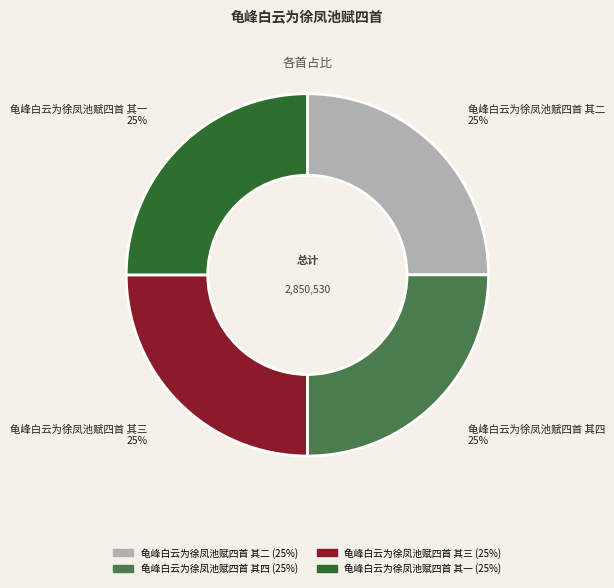

Is it true that 龟峰白云为徐凤池赋四首 其一 is 17% of the pie?

False